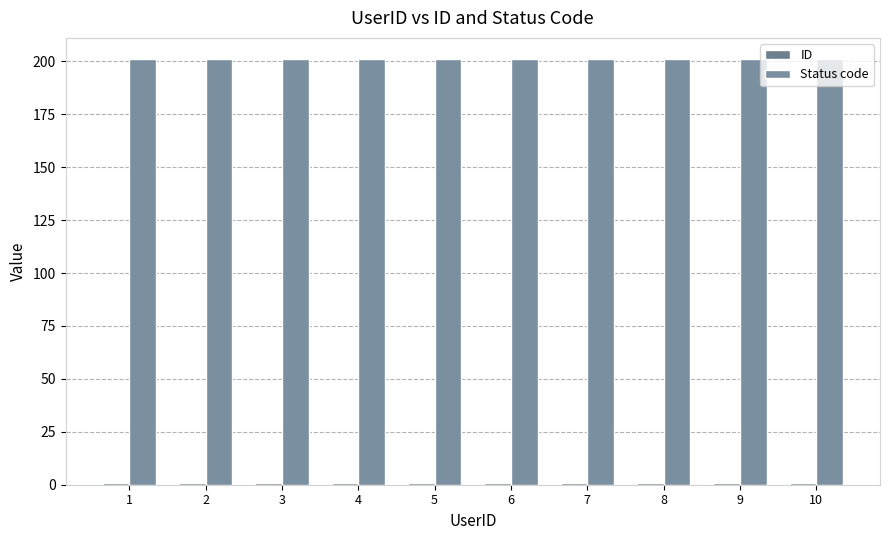

Reading left to right, transcribe all the data shown in this chart.

ID: 1=1	2=1	3=1	4=1	5=1	6=1	7=1	8=1	9=1	10=1
Status code: 1=201	2=201	3=201	4=201	5=201	6=201	7=201	8=201	9=201	10=201